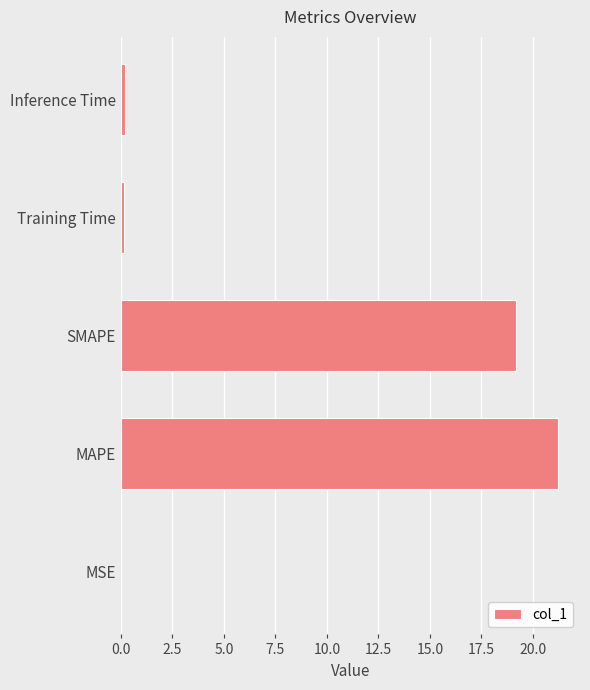

At which category does the chart reach its peak across all series?

MAPE